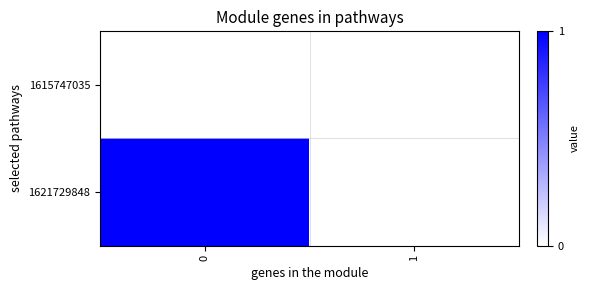

At how many categories does at least one series exceed 0?

1